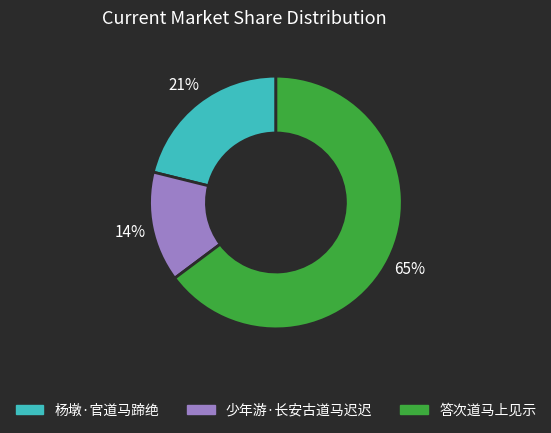

Which has a higher value, 杨墩·官道马蹄绝 or 少年游·长安古道马迟迟?

杨墩·官道马蹄绝